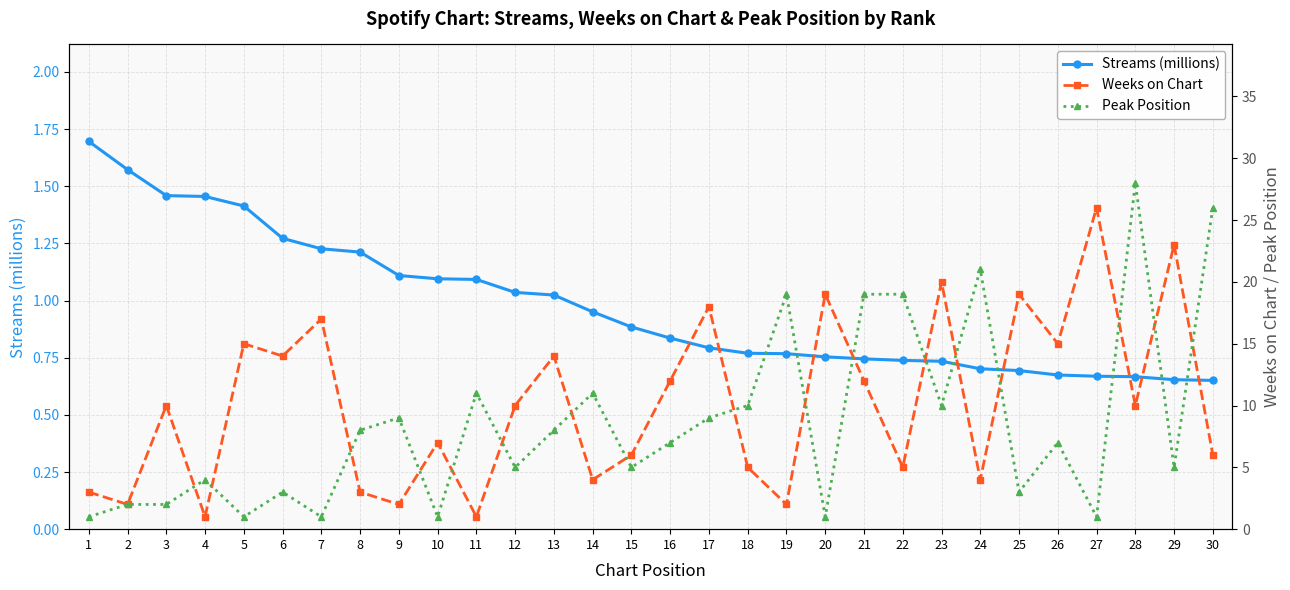

Which category has the lowest value in the Weeks on Chart series?

4